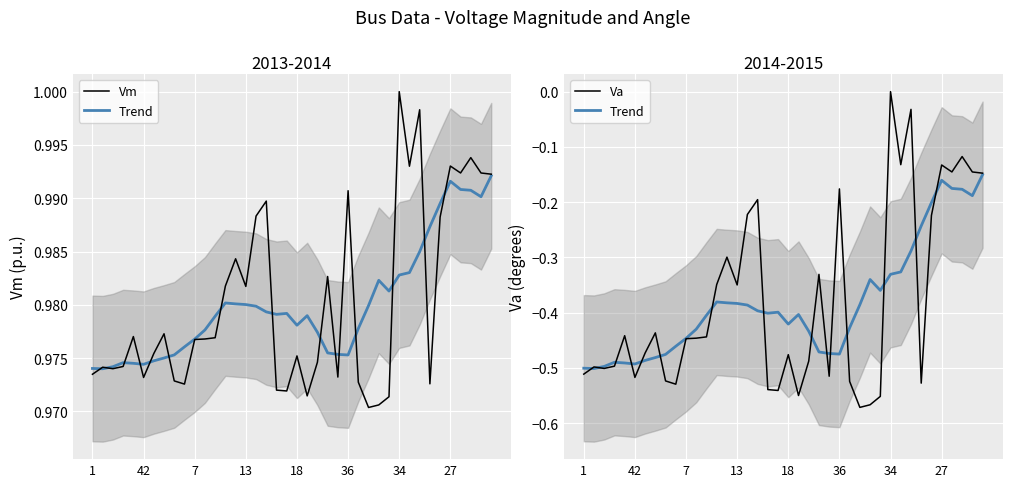

What is the lowest value of the Va series?

-0.6